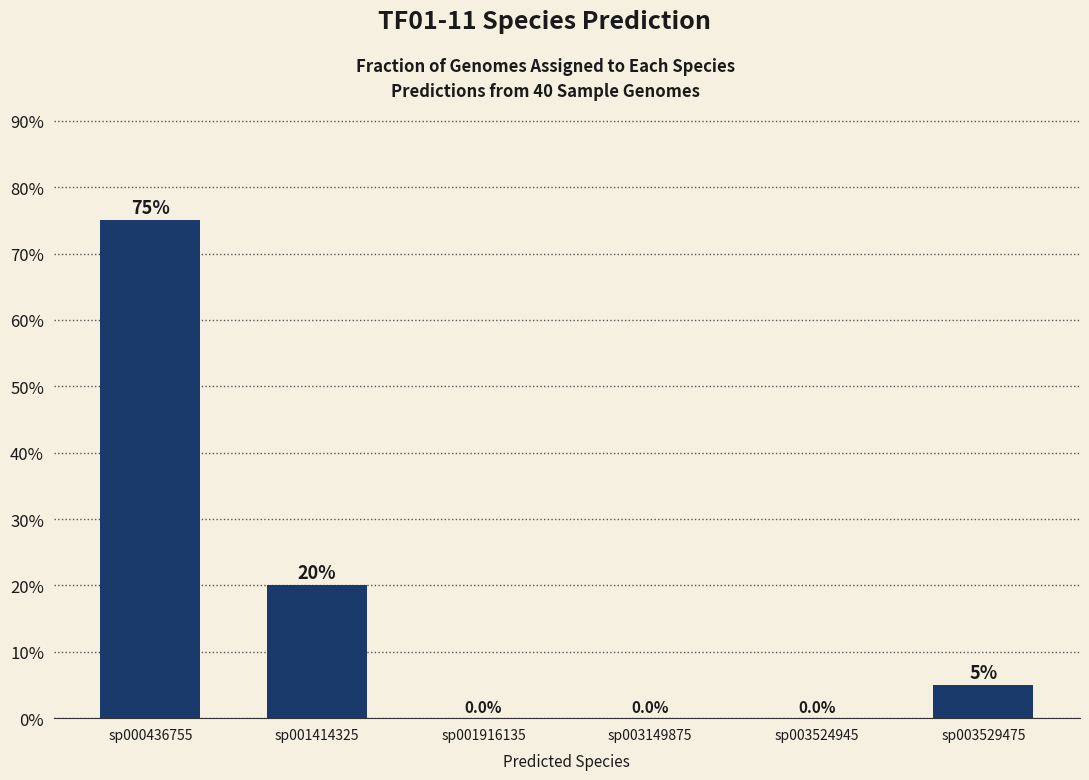

List the labels in order of value, largest first.

sp000436755, sp001414325, sp003529475, sp001916135, sp003149875, sp003524945